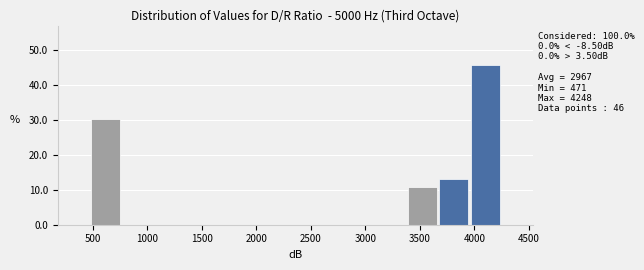

Which range on the x-axis has the tallest bar?

3950 to 4250